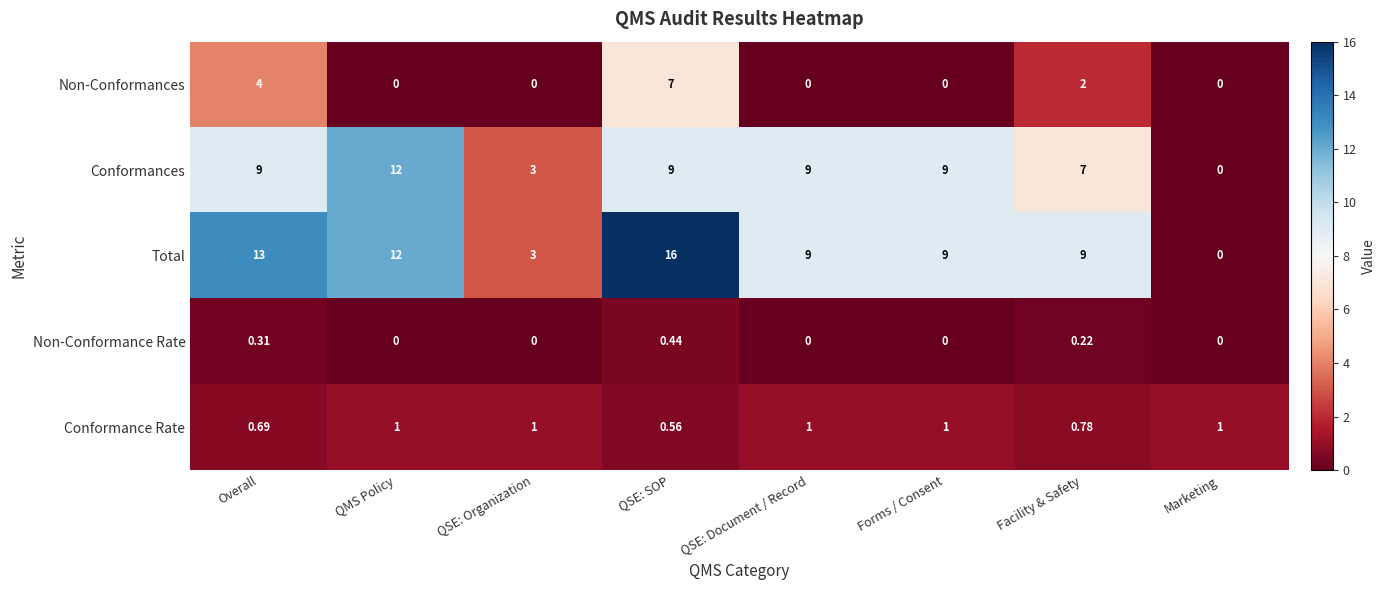

List the series in order of their peak value, lowest first.

Non-Conformance Rate, Conformance Rate, Non-Conformances, Conformances, Total